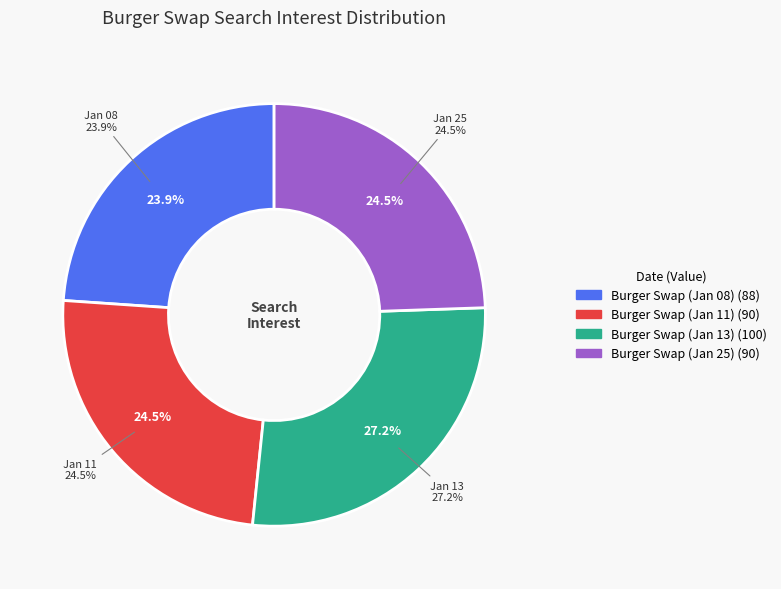

To the nearest percent, what percentage of the pie is 2013/01/08?

24%